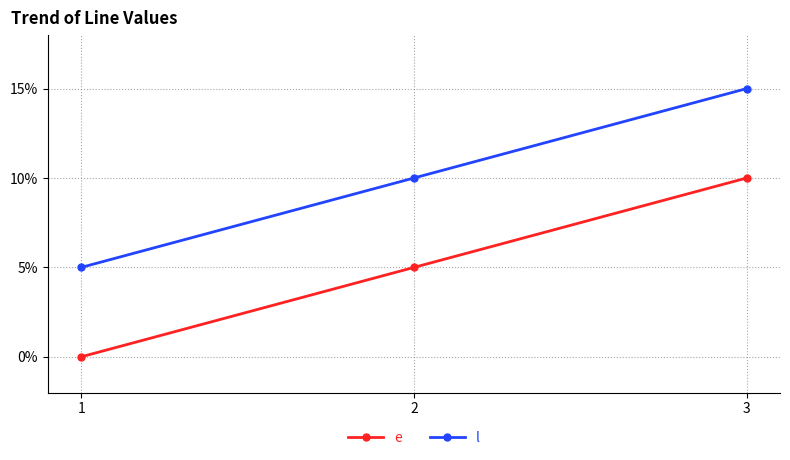

What is the difference between the maximum and minimum values in the l series?

10